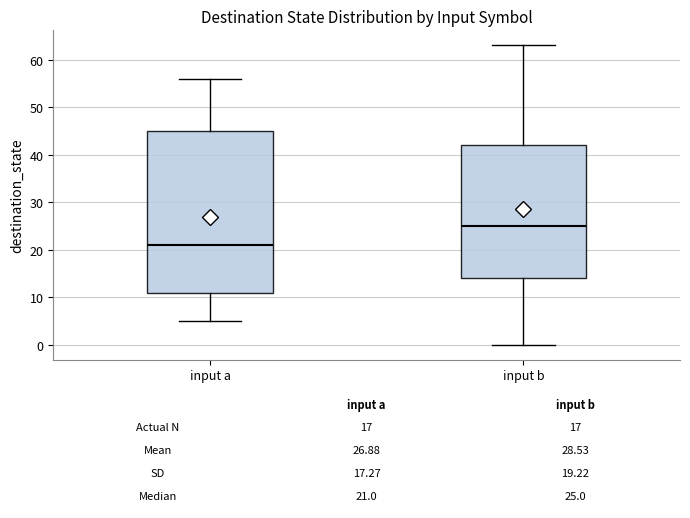

Comparing the boxes themselves (not the whiskers), which one is the tallest?

input a